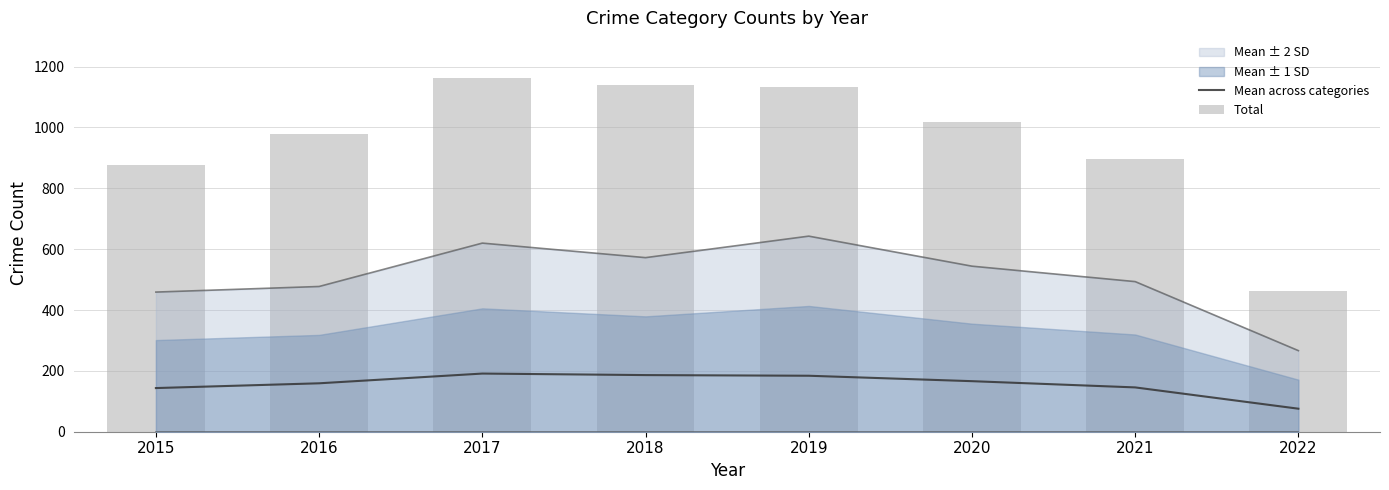

What is the difference between the second highest and second lowest values in the Mean across categories series?

42.7